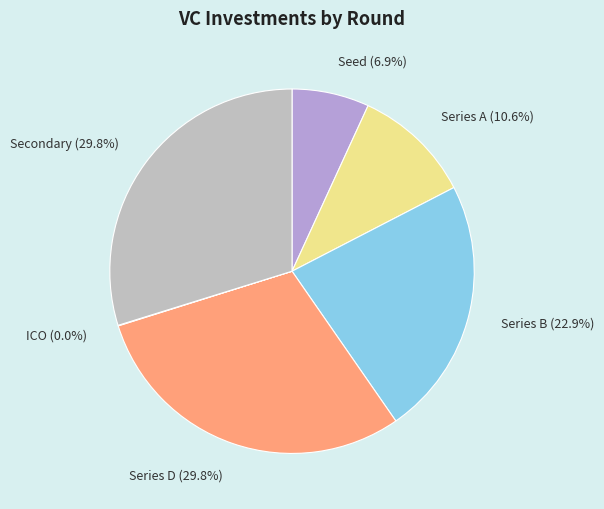

What portion of the pie excludes Series A?

89.4%